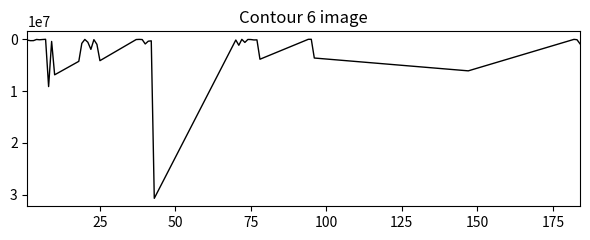

How many distinct data groups are displayed?

1